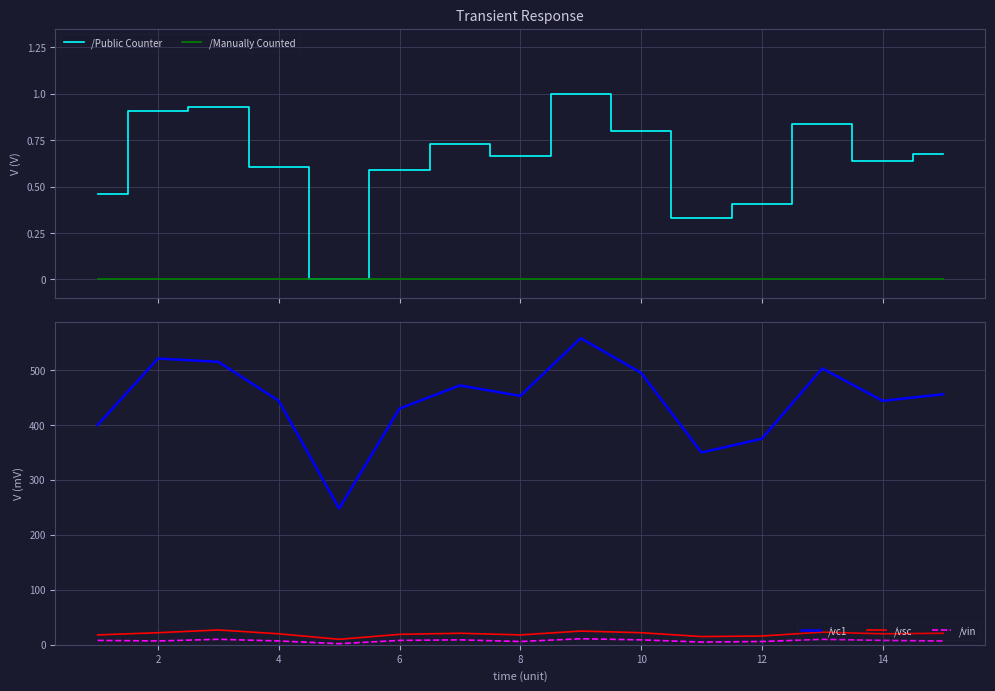

At how many categories does at least one series exceed 76?

15